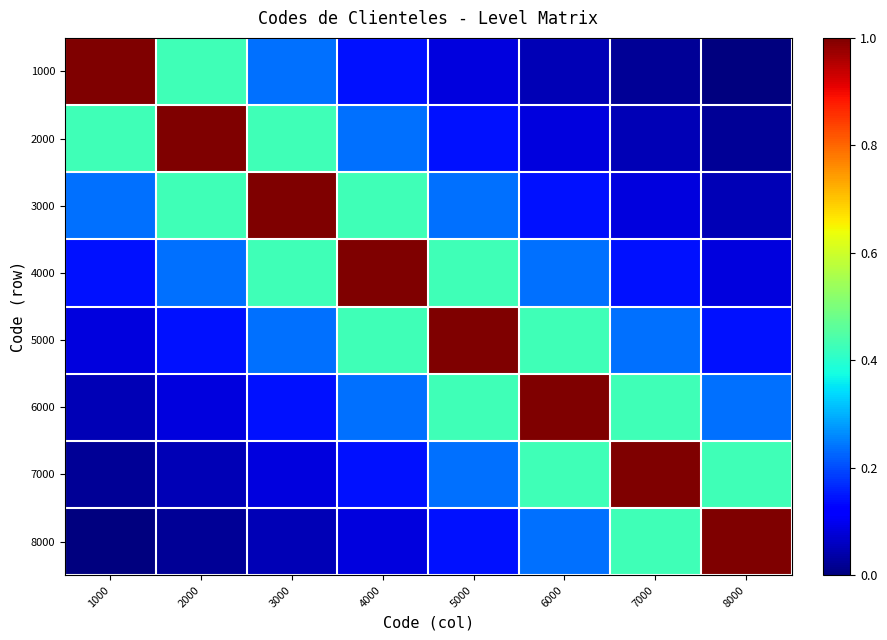

Reading left to right, extract all data points from this chart.

1000: 1000=1.0	2000=0.4	3000=0.2	4000=0.1	5000=0.1	6000=0.0	7000=0.0	8000=0.0
2000: 1000=0.4	2000=1.0	3000=0.4	4000=0.2	5000=0.1	6000=0.1	7000=0.0	8000=0.0
3000: 1000=0.2	2000=0.4	3000=1.0	4000=0.4	5000=0.2	6000=0.1	7000=0.1	8000=0.0
4000: 1000=0.1	2000=0.2	3000=0.4	4000=1.0	5000=0.4	6000=0.2	7000=0.1	8000=0.1
5000: 1000=0.1	2000=0.1	3000=0.2	4000=0.4	5000=1.0	6000=0.4	7000=0.2	8000=0.1
6000: 1000=0.0	2000=0.1	3000=0.1	4000=0.2	5000=0.4	6000=1.0	7000=0.4	8000=0.2
7000: 1000=0.0	2000=0.0	3000=0.1	4000=0.1	5000=0.2	6000=0.4	7000=1.0	8000=0.4
8000: 1000=0.0	2000=0.0	3000=0.0	4000=0.1	5000=0.1	6000=0.2	7000=0.4	8000=1.0